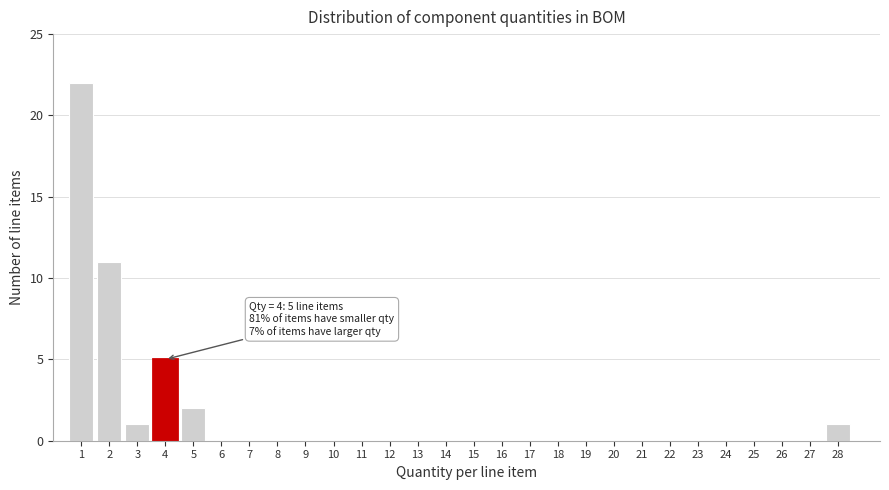

Over which range of the x-axis is the bar tallest?

0.5 to 1.5